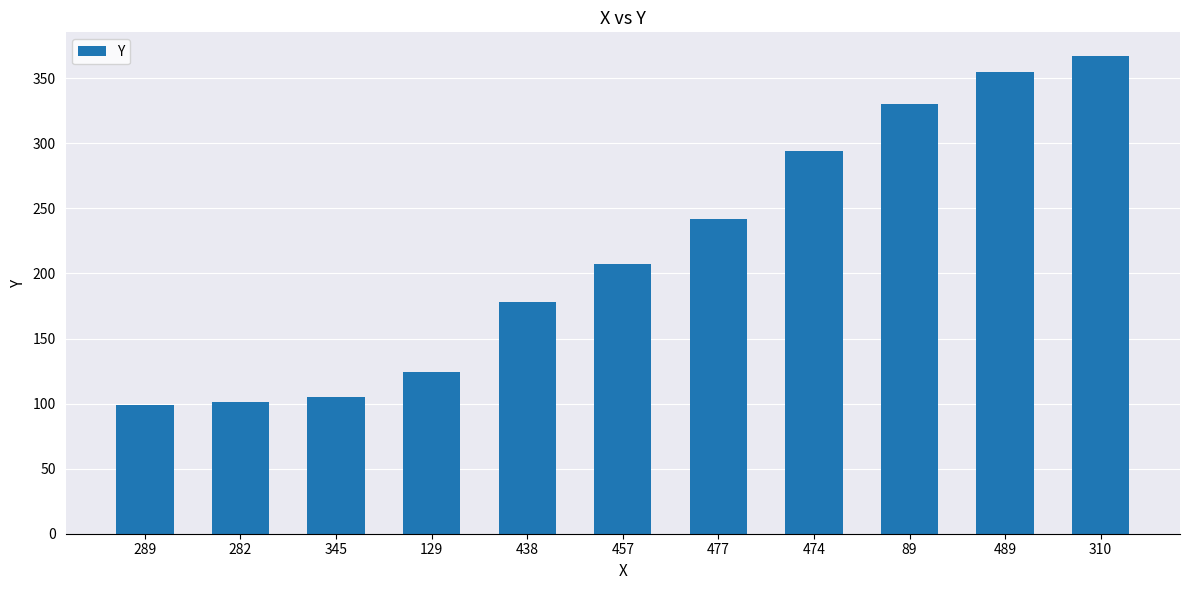

What is the label of the 3rd bar from the left?

345